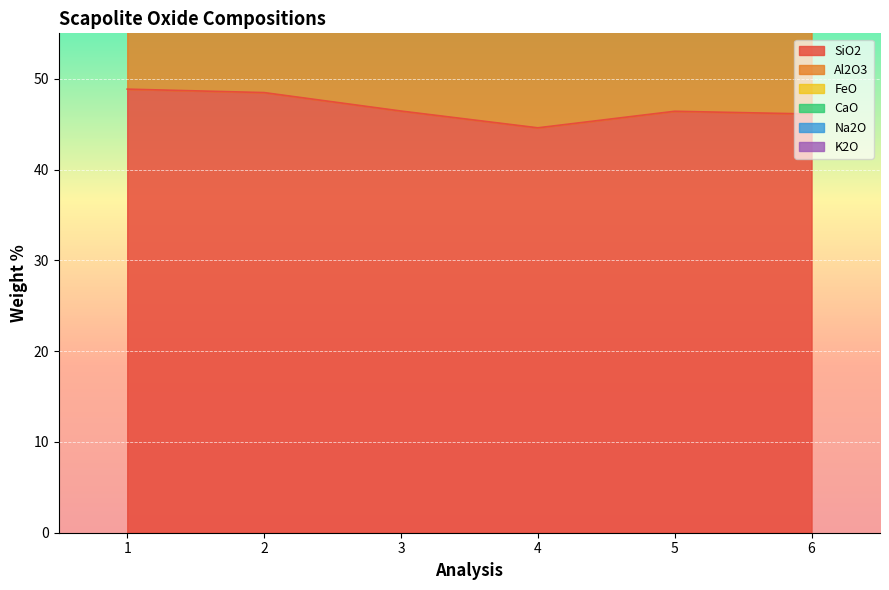

Between 2 and 3, which is larger?

2